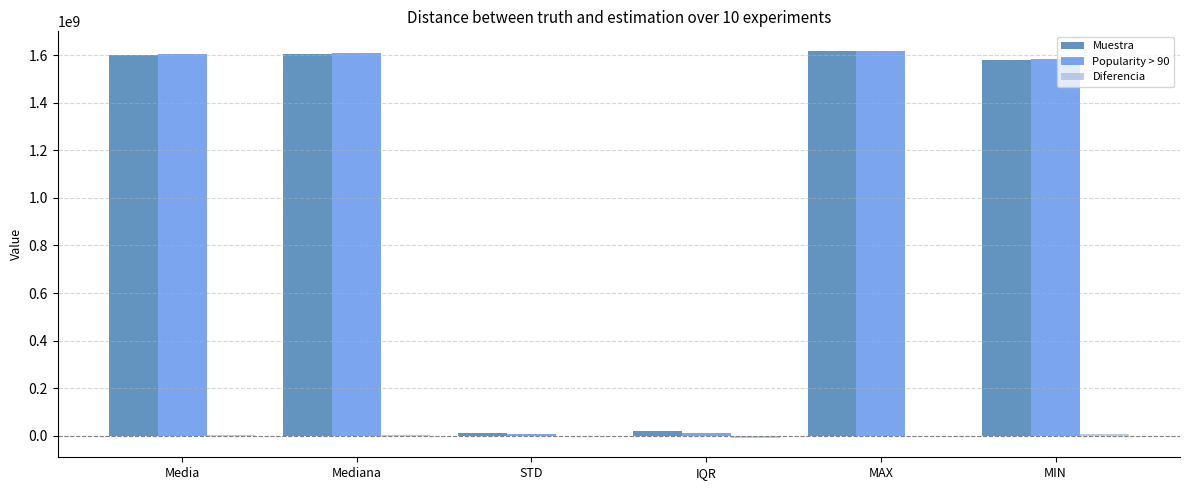

What is the total value across all series at STD?

19181522.1